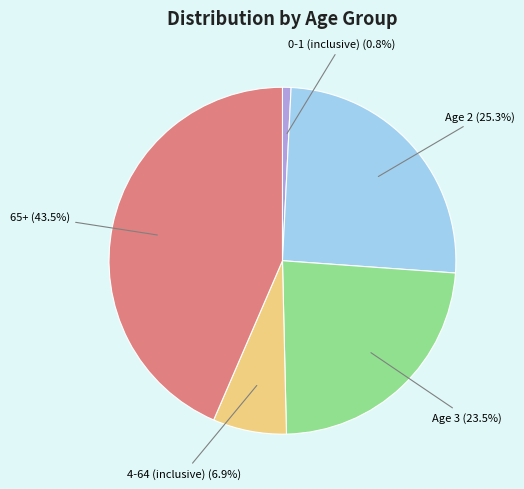

Which has a higher value, 4-64 (inclusive) or 65+?

65+